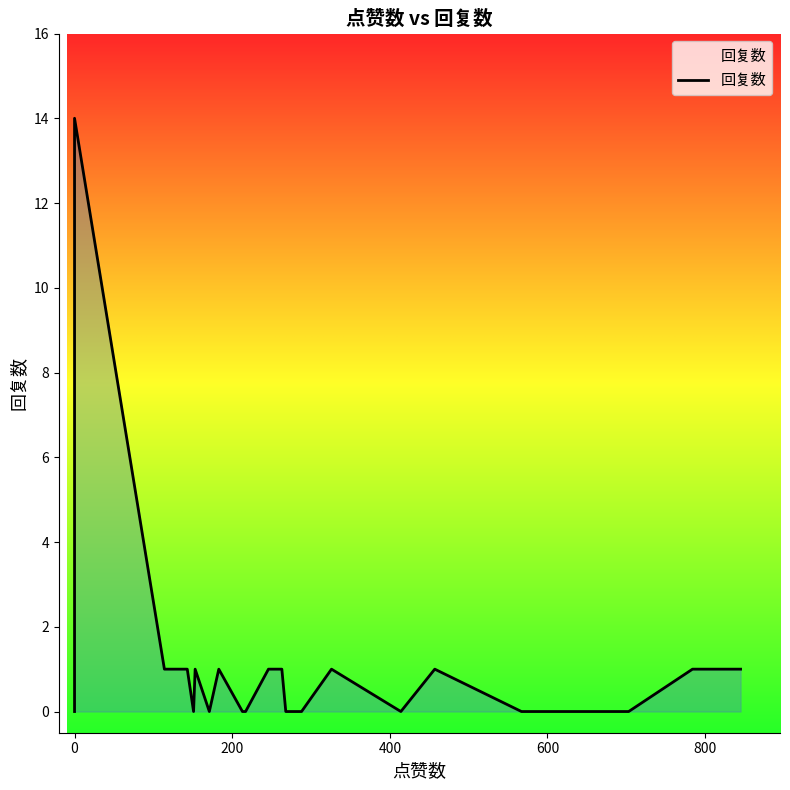

Where is the data nearest to the value 7?

800